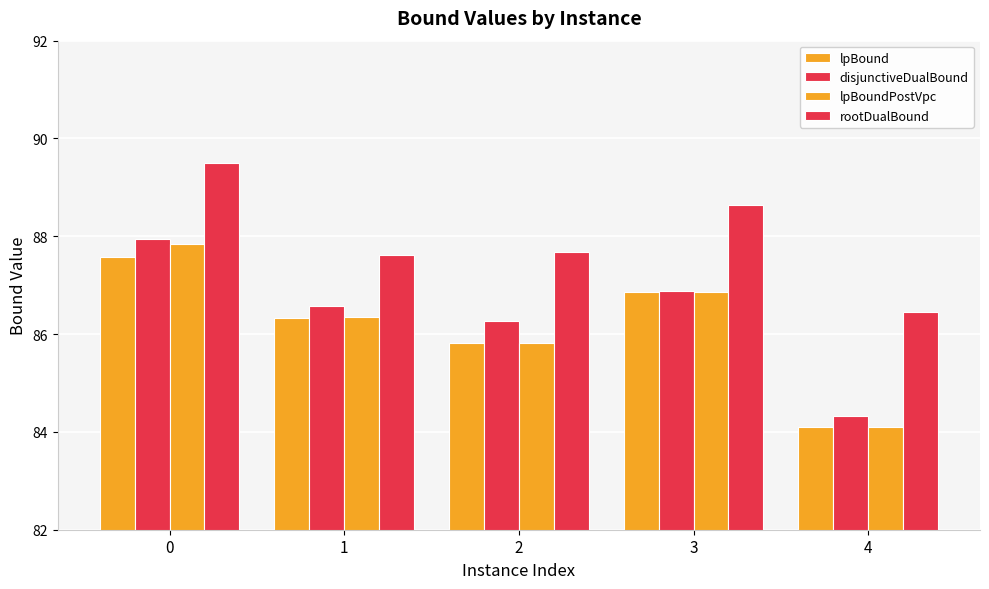

Reading left to right, list all the values displayed in this chart.

lpBound: 0=87.6	1=86.3	2=85.8	3=86.9	4=84.1
disjunctiveDualBound: 0=88.0	1=86.6	2=86.3	3=86.9	4=84.3
lpBoundPostVpc: 0=87.8	1=86.4	2=85.8	3=86.9	4=84.1
rootDualBound: 0=89.5	1=87.6	2=87.7	3=88.6	4=86.4